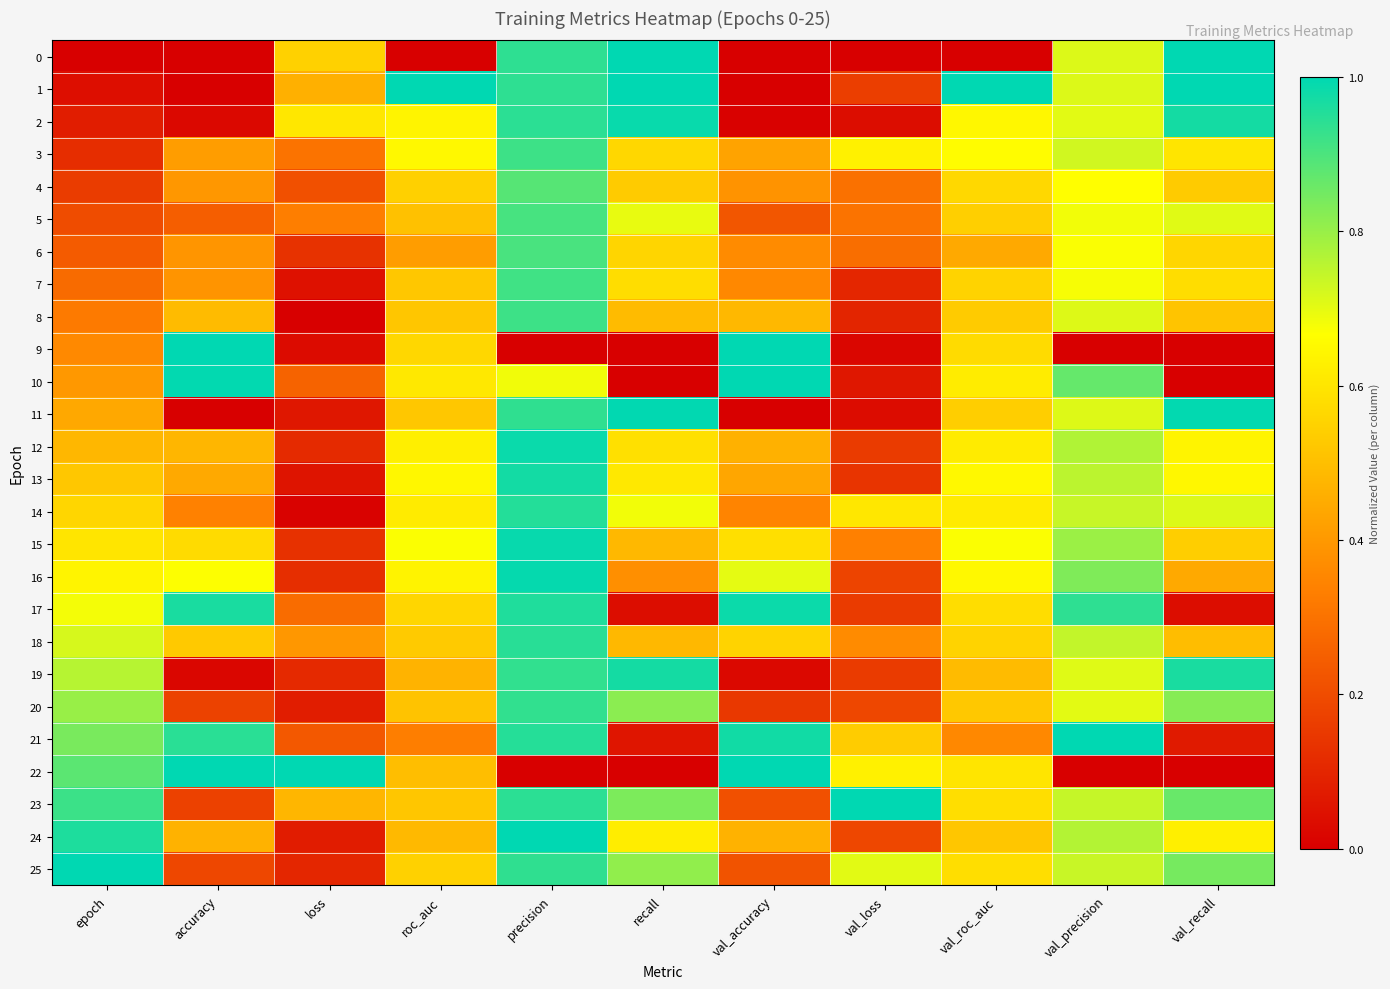

Which category has the lowest value across all series?

epoch